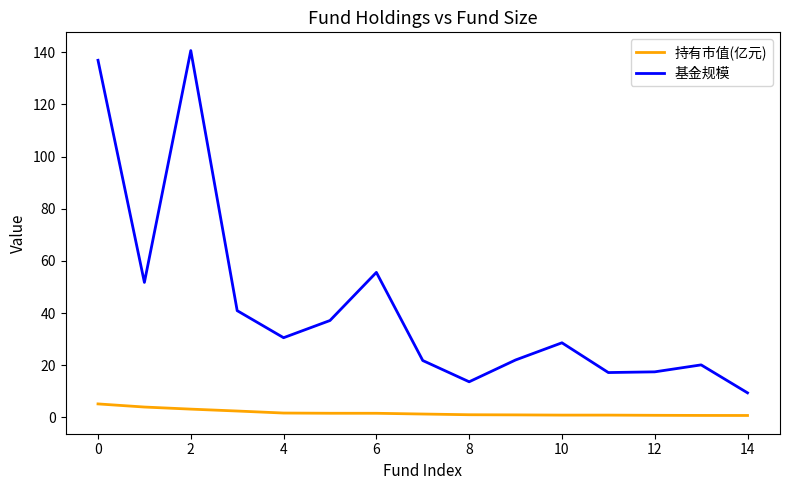

What is the highest value of the 持有市值(亿元) series?

5.2